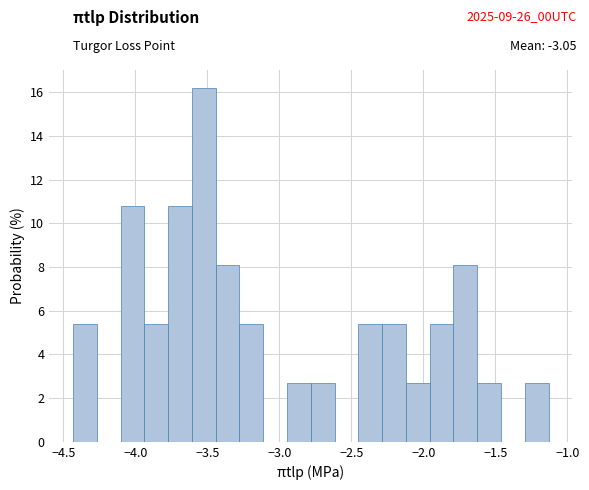

Read against the x-axis, roughly where is the centre of the tallest bar?

-3.55